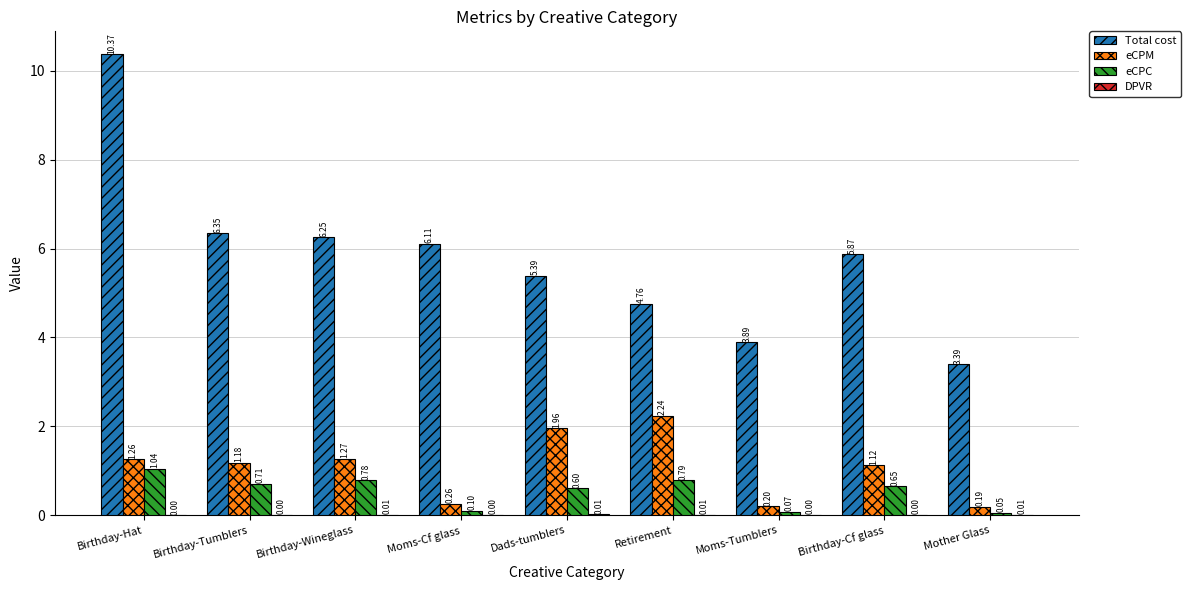

What is the total value across all series at Moms-Tumblers?

4.2